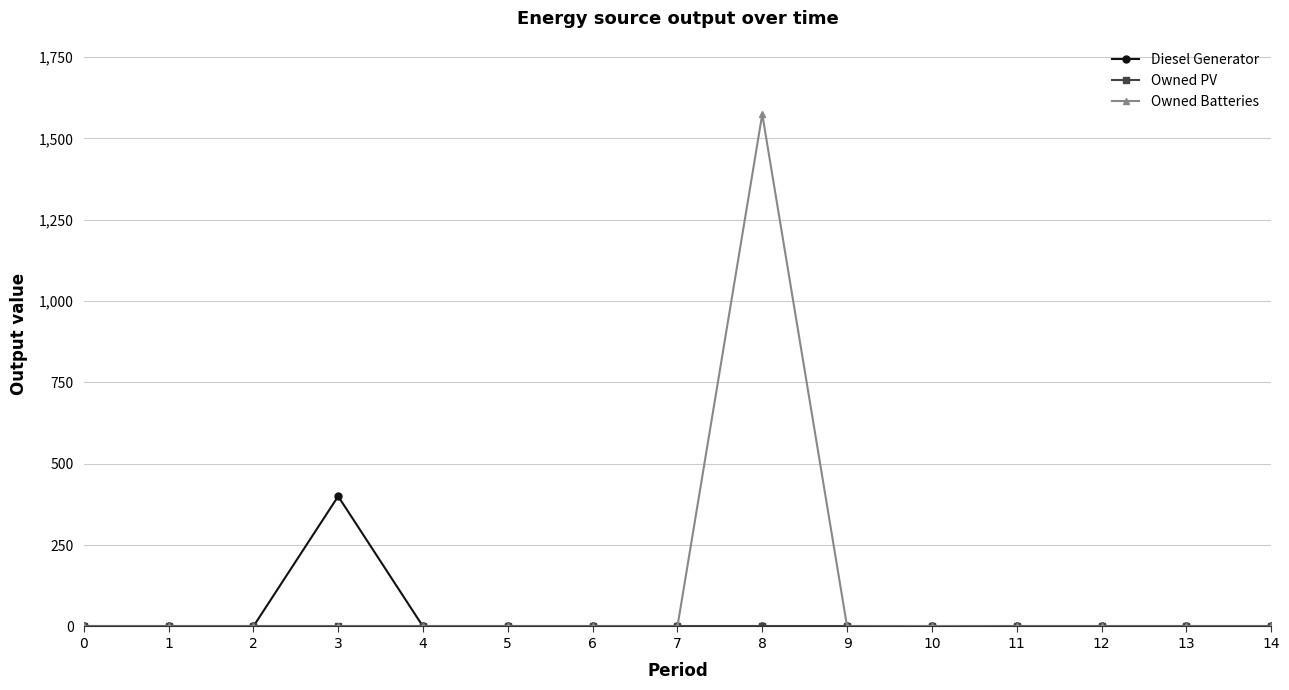

Which series changed the most between 4 and 8?

Owned Batteries